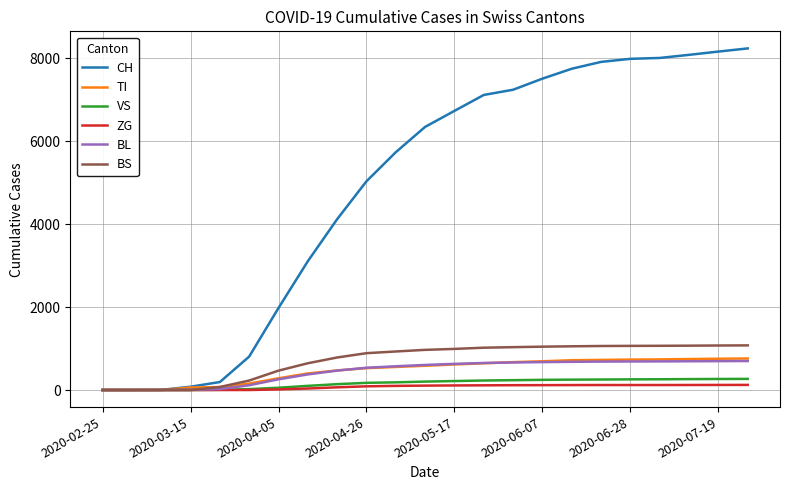

Count the number of categories in the chart.

23